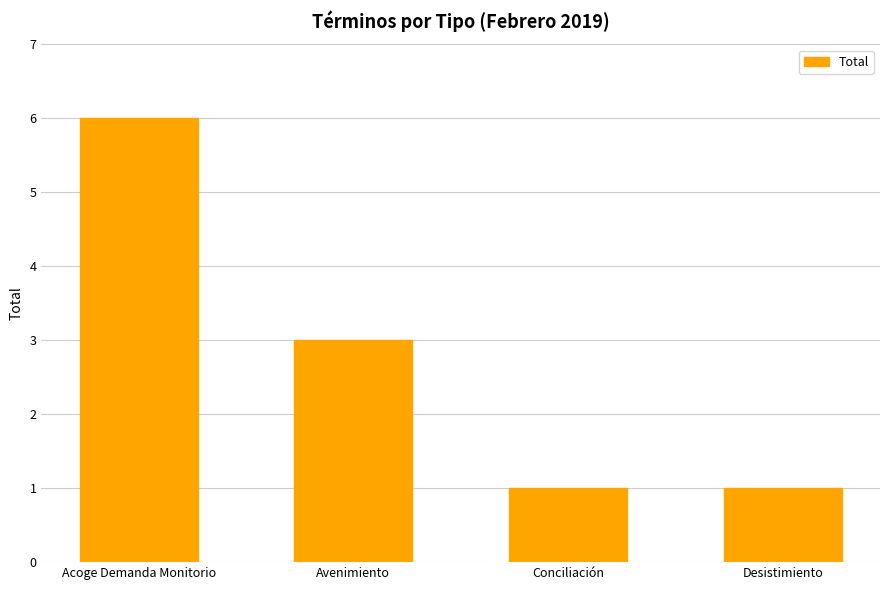

What is the sum of all values?

11